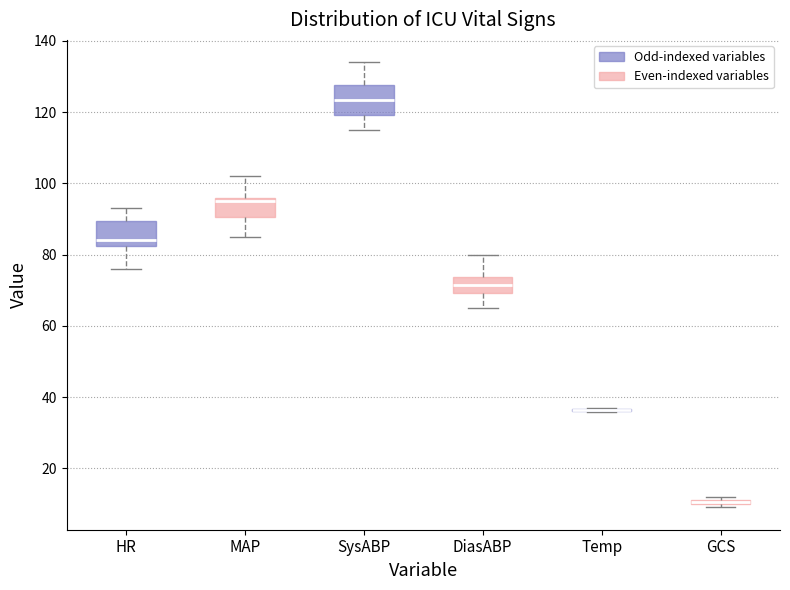

Where is the upper edge of the box for SysABP on the y-axis? The values are not printed on the chart, so give them approximately, as read against the axis.

128